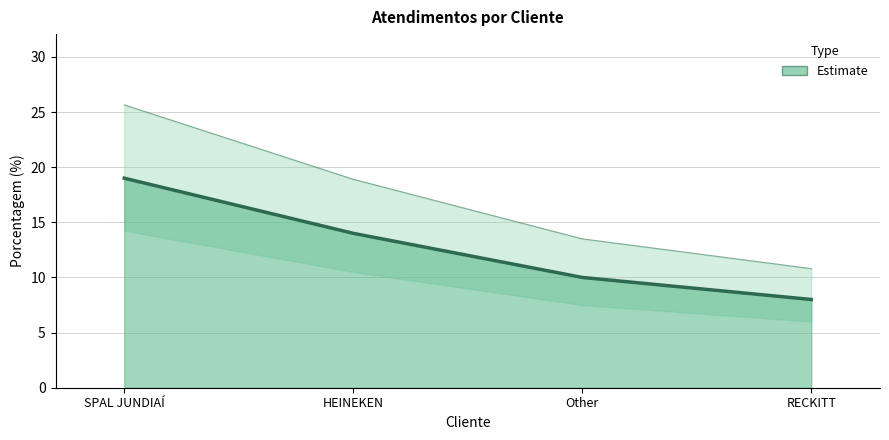

How many categories are shown in the chart?

4